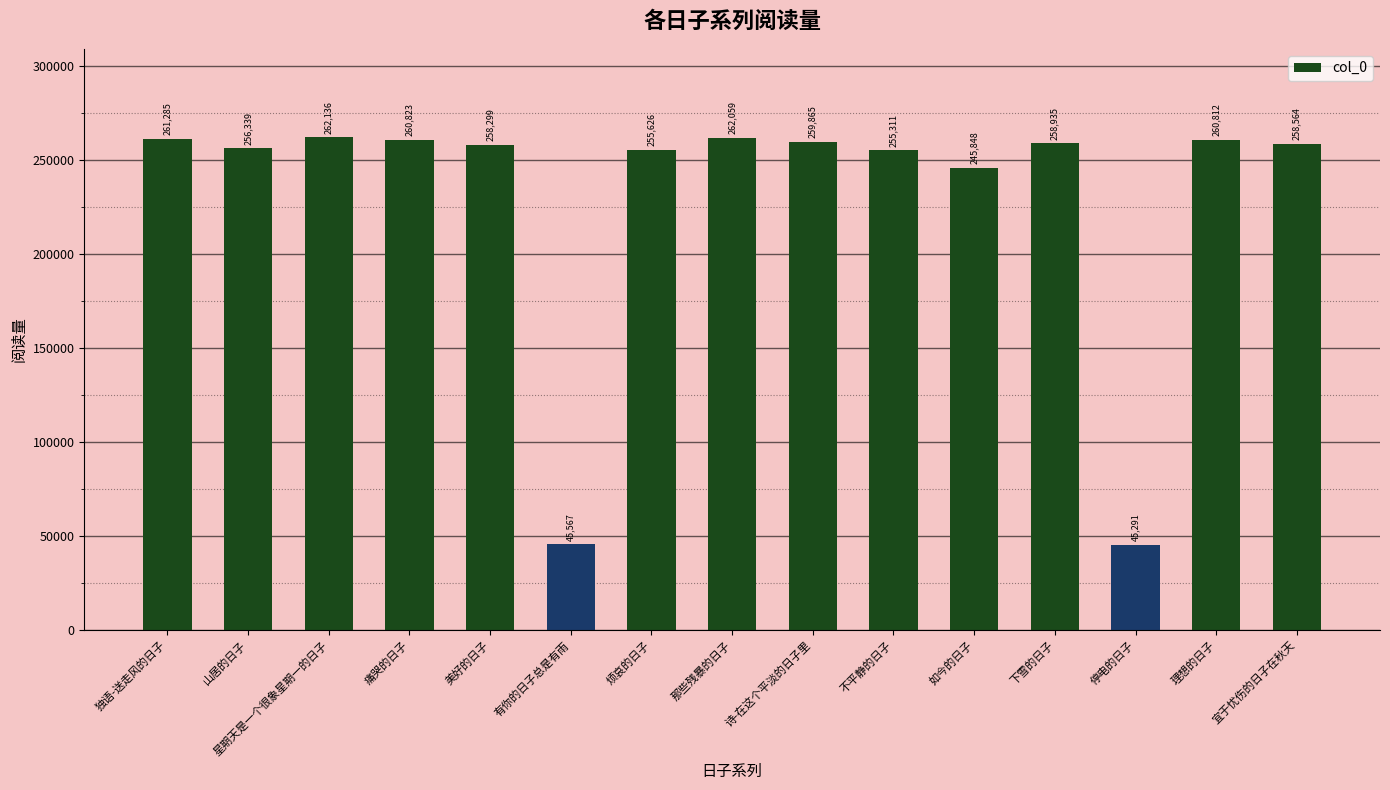

What is the label of the 12th bar from the left?

下雪的日子